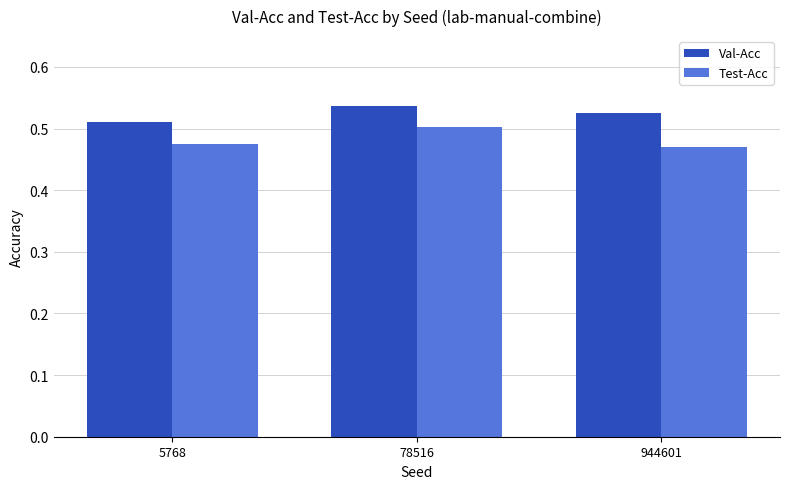

The value of Val-Acc at 5768 is 0.5. True or false?

True